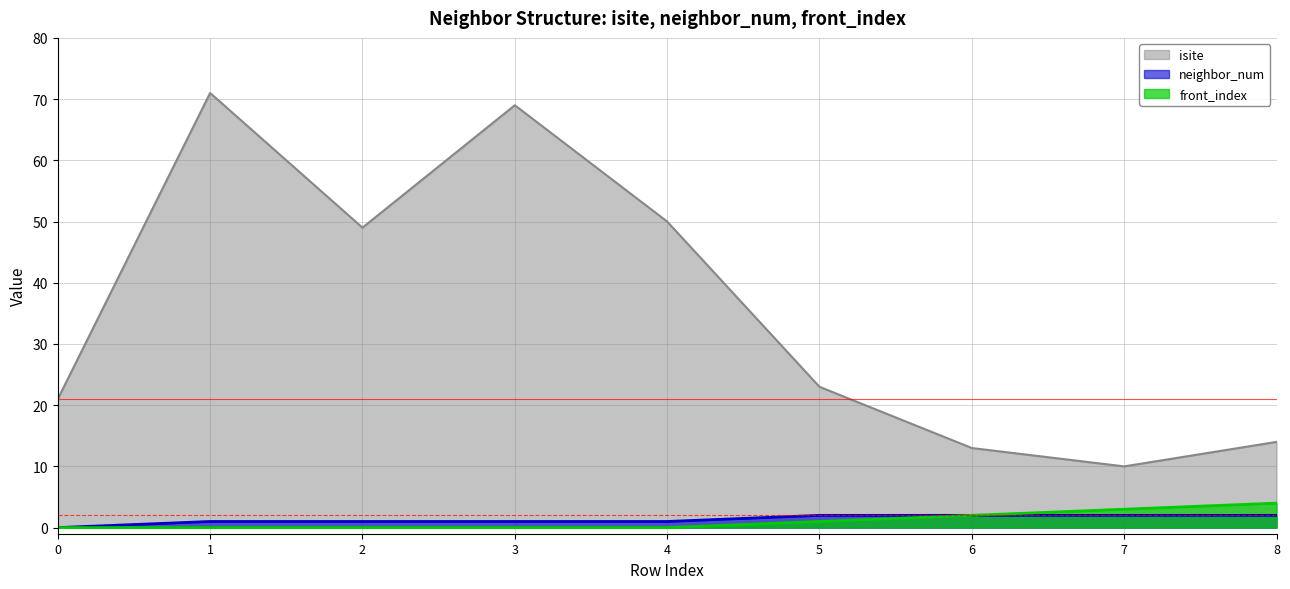

Count the front_index values in the range 0 to 2.

7